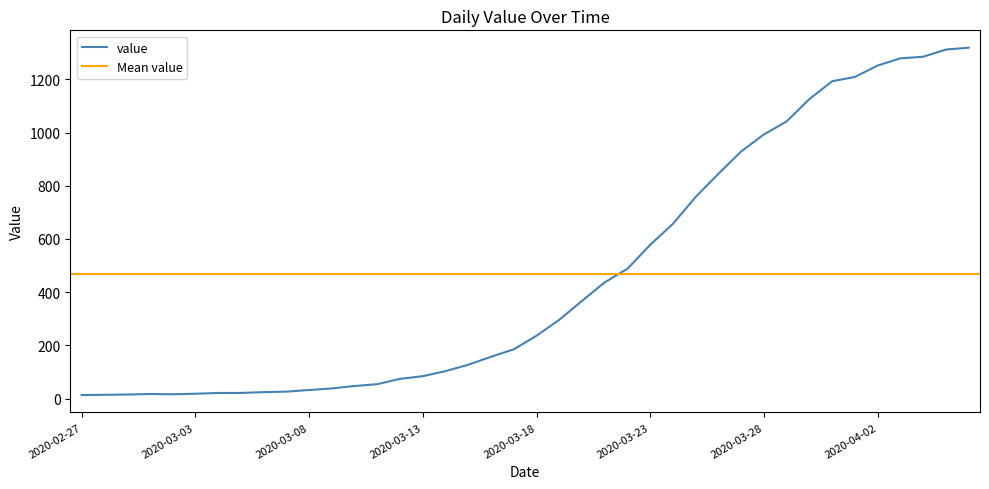

Rank the categories by value from highest to lowest.

2020-04-06, 2020-04-05, 2020-04-04, 2020-04-03, 2020-04-02, 2020-04-01, 2020-03-31, 2020-03-30, 2020-03-29, 2020-03-28, 2020-03-27, 2020-03-26, 2020-03-25, 2020-03-24, 2020-03-23, 2020-03-22, 2020-03-21, 2020-03-20, 2020-03-19, 2020-03-18, 2020-03-17, 2020-03-16, 2020-03-15, 2020-03-14, 2020-03-13, 2020-03-12, 2020-03-11, 2020-03-10, 2020-03-09, 2020-03-08, 2020-03-07, 2020-03-06, 2020-03-04, 2020-03-05, 2020-03-03, 2020-03-01, 2020-03-02, 2020-02-29, 2020-02-28, 2020-02-27